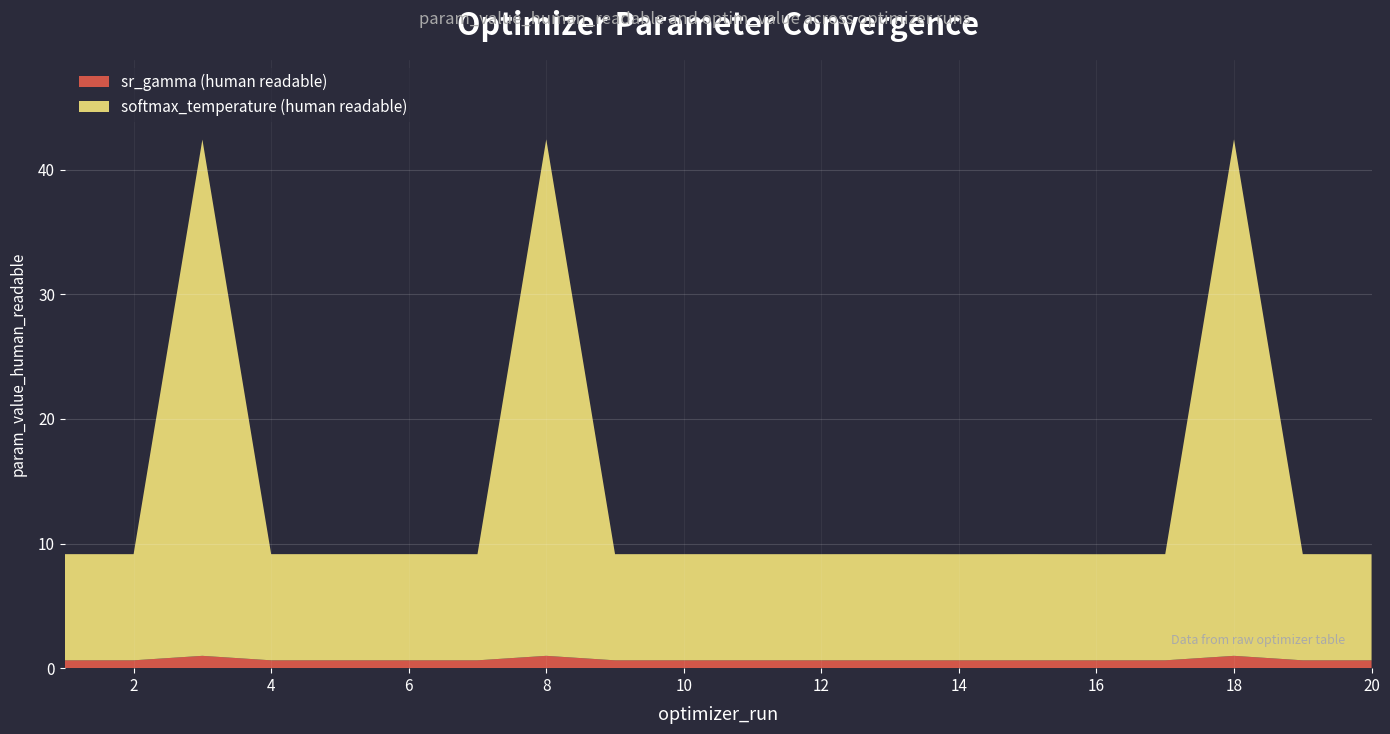

The sr_gamma (human readable) series shows 0.6 at 14. True or false?

True